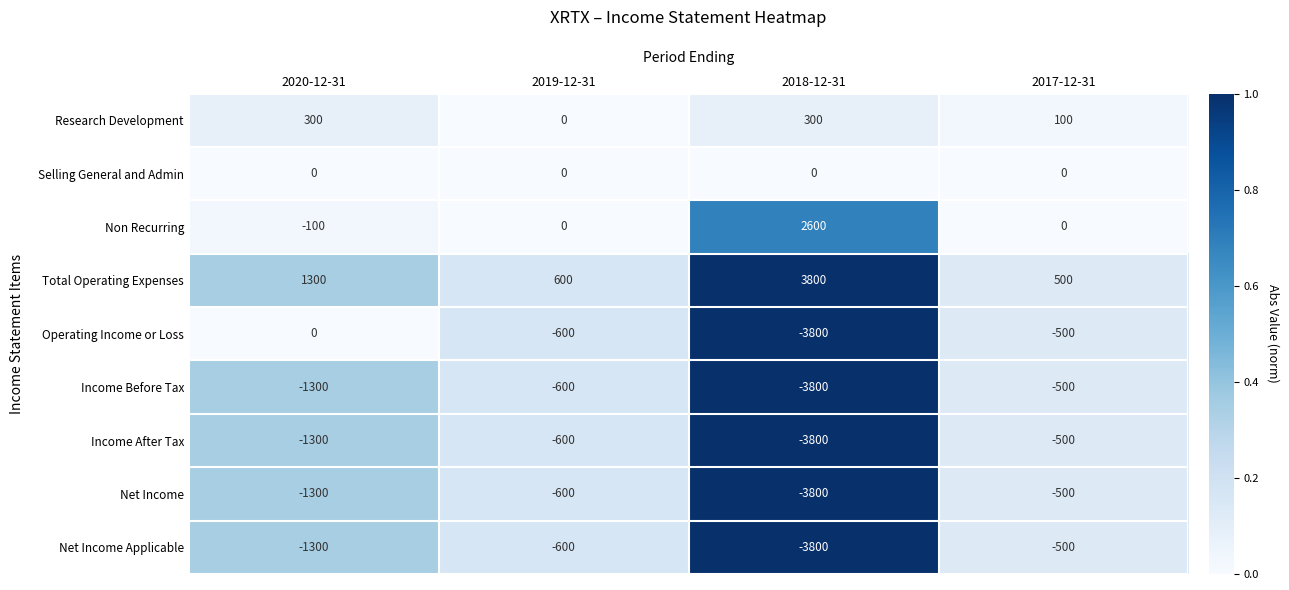

What is the total value across all series at 2018-12-31?

-12300